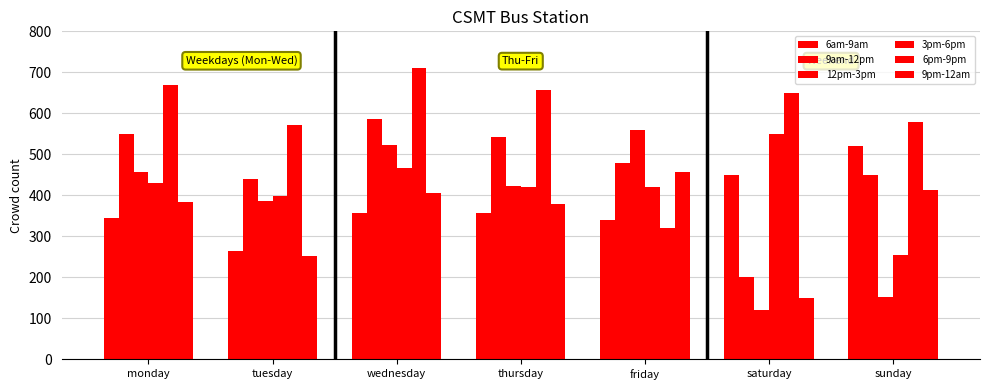

Reading left to right, transcribe all the data shown in this chart.

6am-9am: monday=345	tuesday=265	wednesday=356	thursday=356	friday=340	saturday=450	sunday=521
9am-12pm: monday=550	tuesday=439	wednesday=587	thursday=542	friday=480	saturday=200	sunday=450
12pm-3pm: monday=457	tuesday=387	wednesday=522	thursday=423	friday=560	saturday=120	sunday=151
3pm-6pm: monday=430	tuesday=398	wednesday=467	thursday=421	friday=420	saturday=550	sunday=254
6pm-9pm: monday=670	tuesday=571	wednesday=710	thursday=658	friday=320	saturday=650	sunday=578
9pm-12am: monday=385	tuesday=251	wednesday=406	thursday=378	friday=458	saturday=150	sunday=412